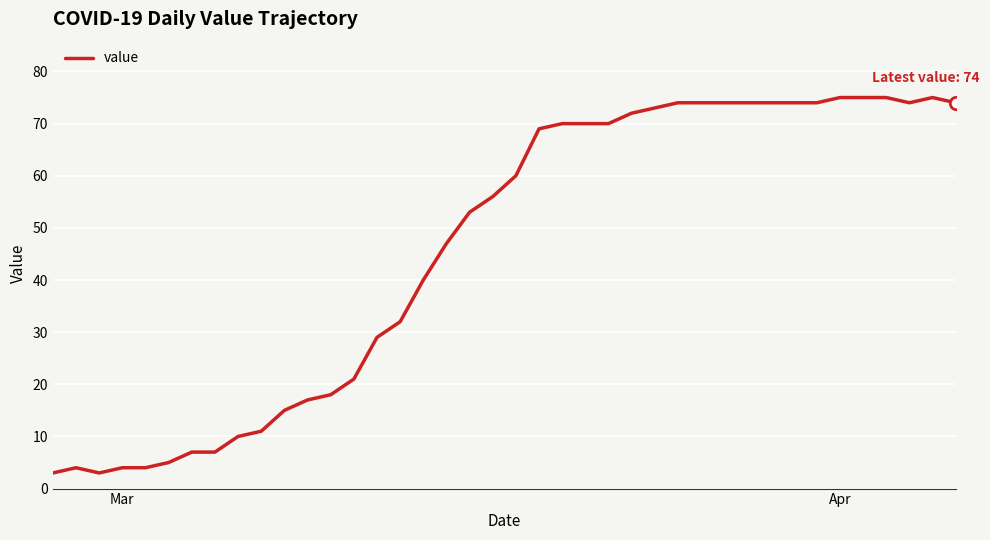

What is the minimum value shown in the chart?

3